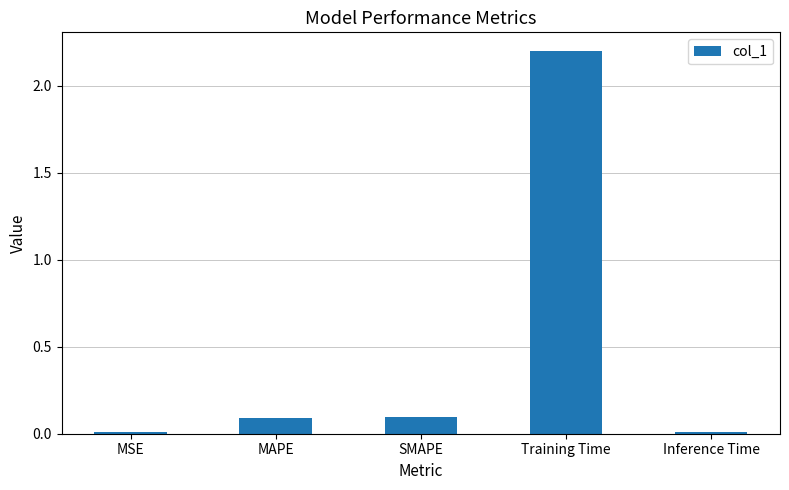

What is the difference between the second highest and second lowest values?

0.1